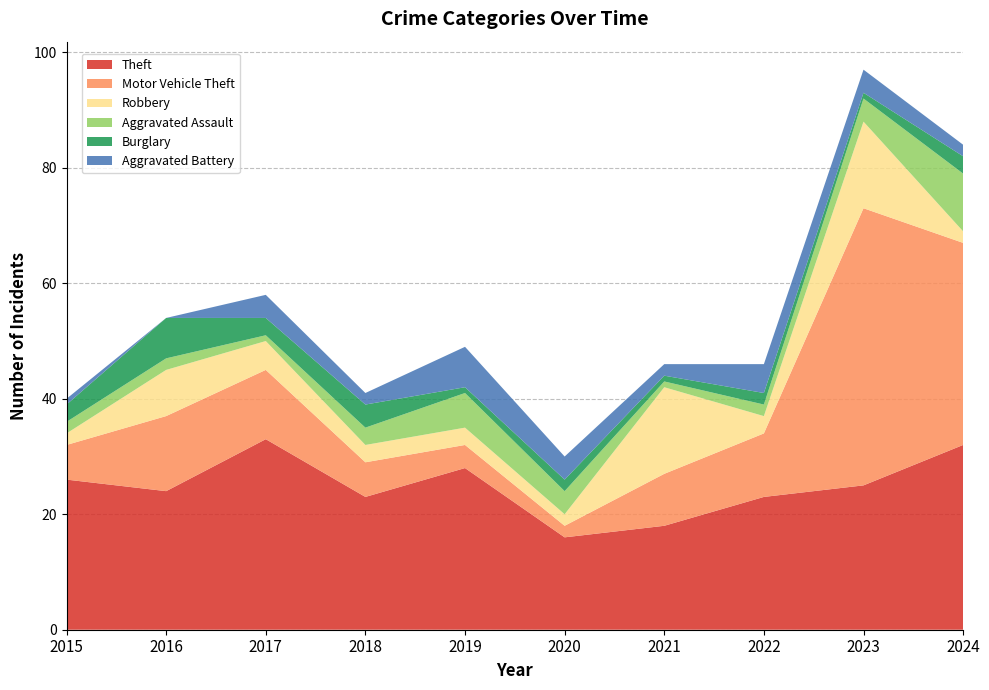

Reading right to left, extract all data points from this chart.

Theft: 2024=32	2023=25	2022=23	2021=18	2020=16	2019=28	2018=23	2017=33	2016=24	2015=26
Motor Vehicle Theft: 2024=35	2023=48	2022=11	2021=9	2020=2	2019=4	2018=6	2017=12	2016=13	2015=6
Robbery: 2024=2	2023=15	2022=3	2021=15	2020=2	2019=3	2018=3	2017=5	2016=8	2015=2
Aggravated Assault: 2024=10	2023=4	2022=2	2021=1	2020=4	2019=6	2018=3	2017=1	2016=2	2015=2
Burglary: 2024=3	2023=1	2022=2	2021=1	2020=2	2019=1	2018=4	2017=3	2016=7	2015=3
Aggravated Battery: 2024=2	2023=4	2022=5	2021=2	2020=4	2019=7	2018=2	2017=4	2016=0	2015=1